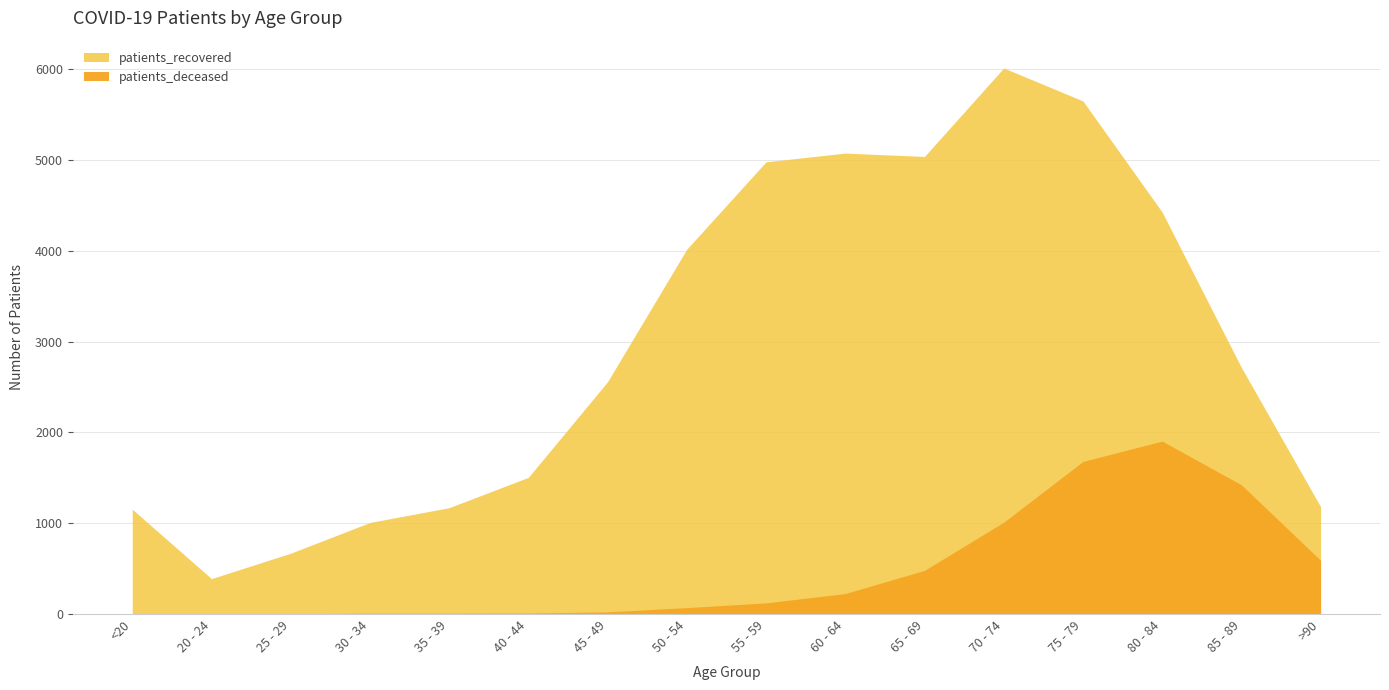

Reading left to right, extract all data points from this chart.

patients_deceased: 6	2	2	10	10	11	24	71	123	226	481	1011	1680	1904	1423	592
patients_recovered: 1154	390	670	1008	1171	1505	2558	4017	4978	5074	5037	6011	5648	4425	2715	1182